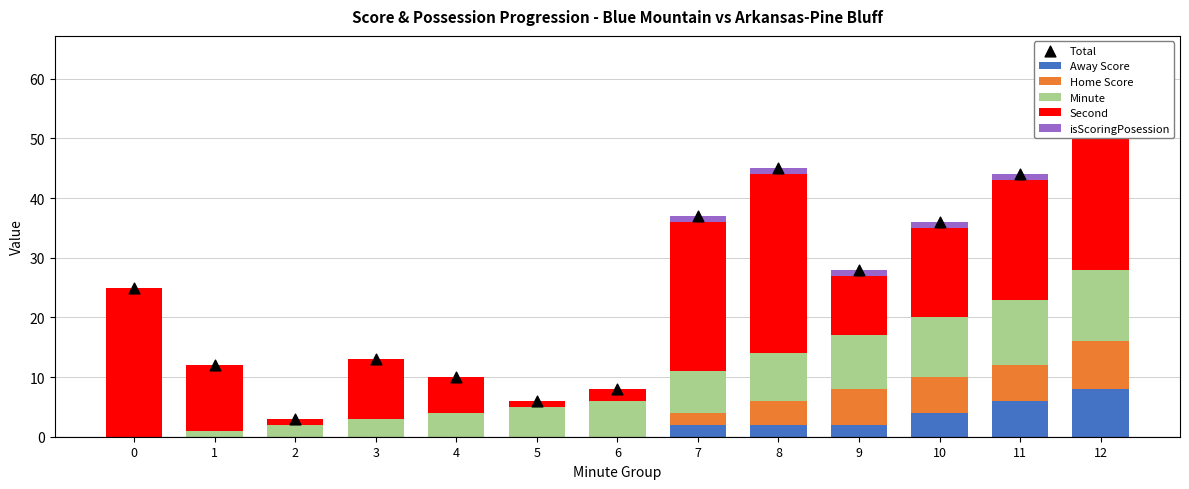

Which series reaches the maximum Y coordinate?

Total